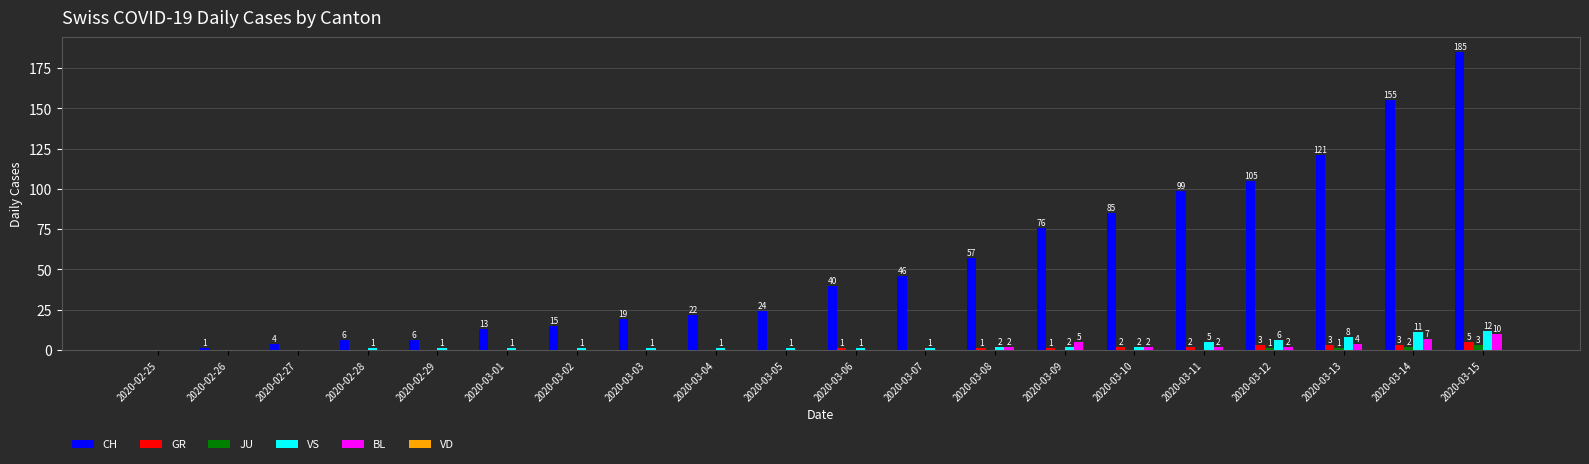

At which category is the sum across all series the highest?

2020-03-15